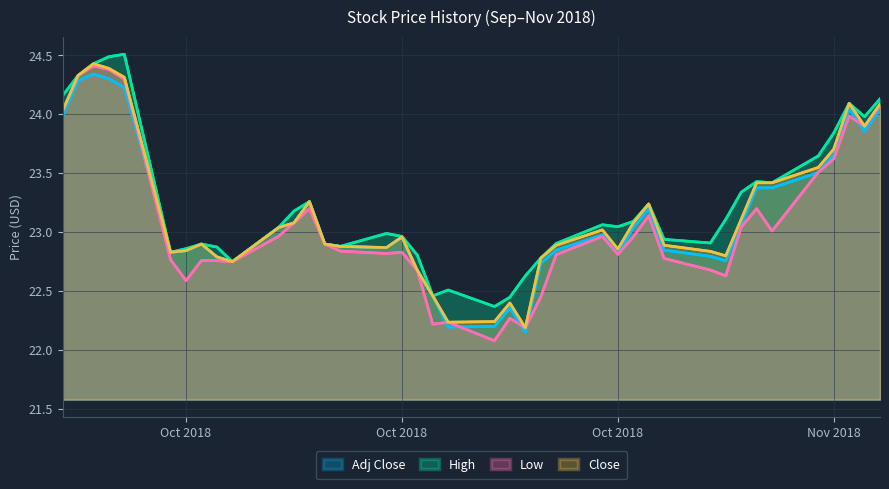

How many series are shown in this chart?

4